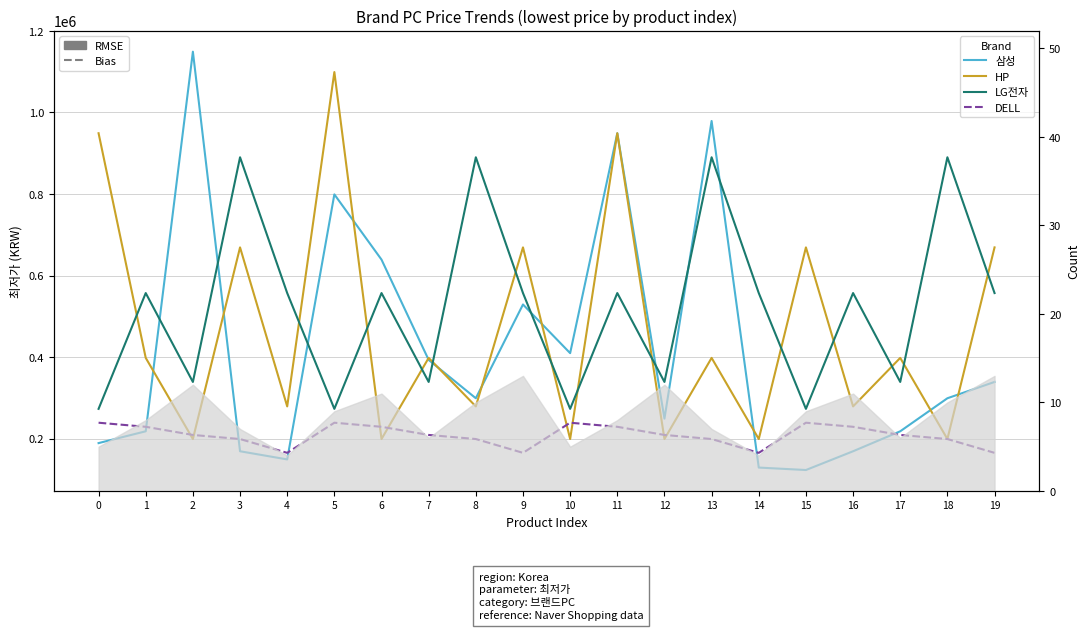

How many lines are shown in the chart?

4